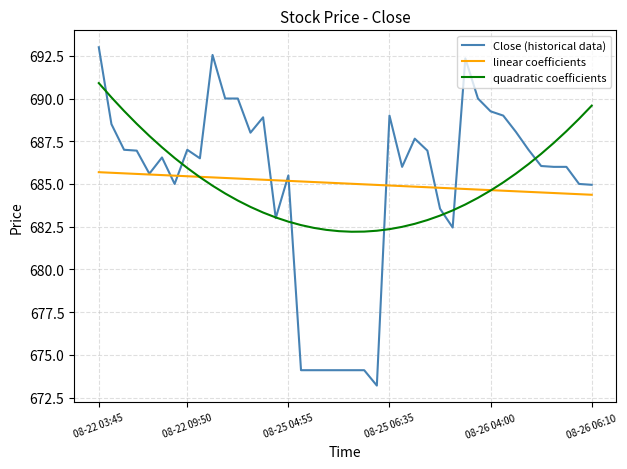

True or false: Close (historical data) and linear coefficients intersect in this chart.

True